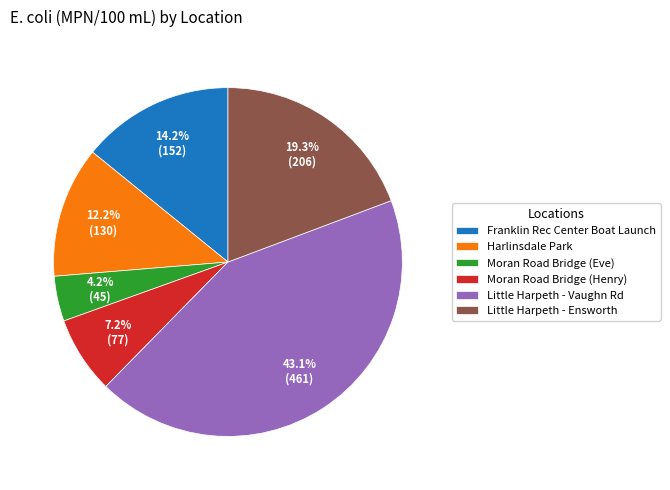

Is the sum of Moran Road Bridge (Henry) and Little Harpeth - Ensworth greater than half?

No